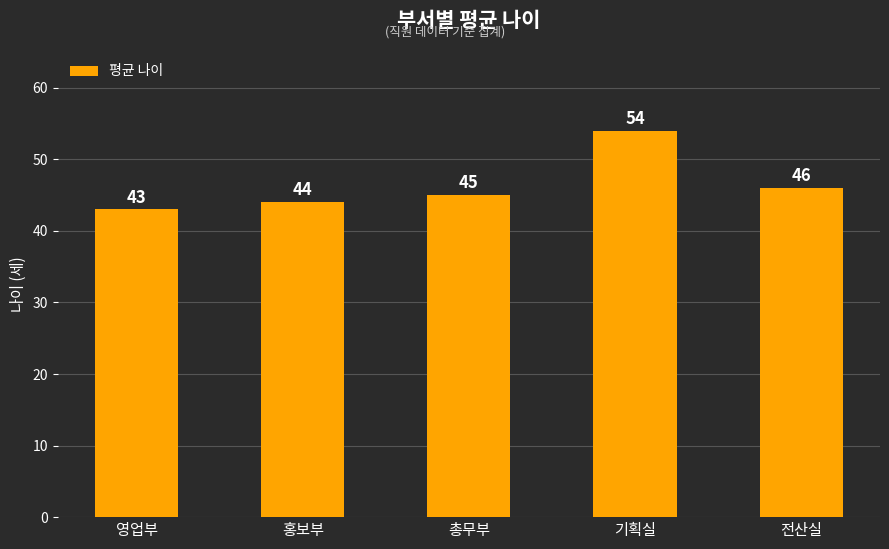

At which label is the value closest to 48?

전산실